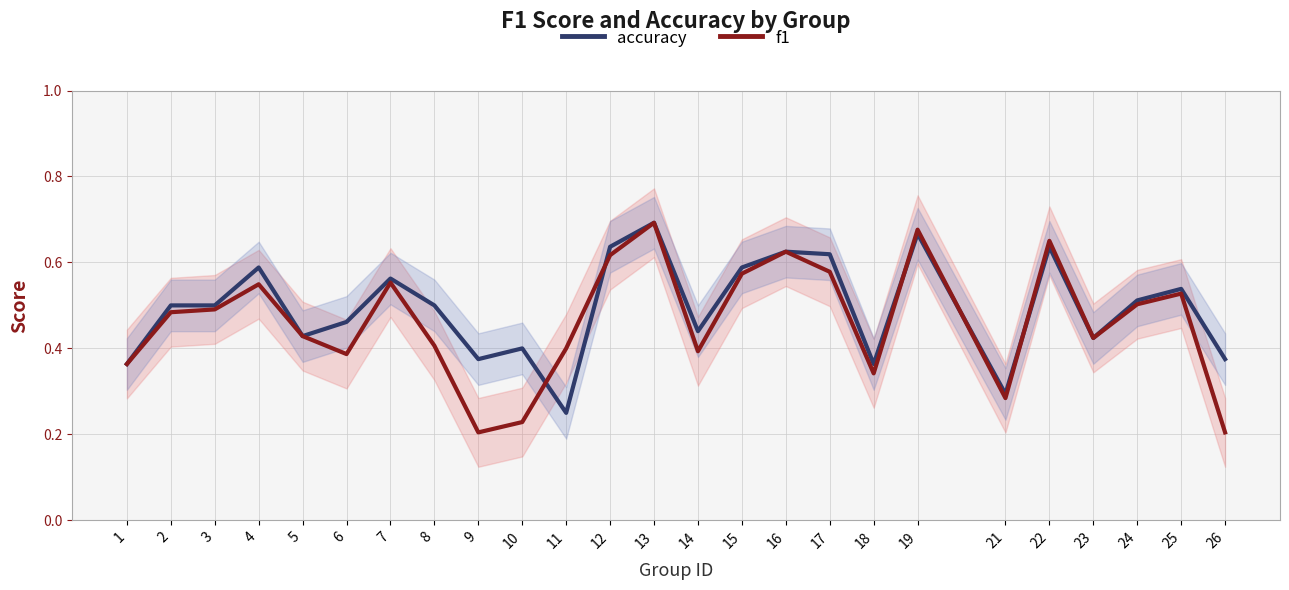

Reading right to left, list all the values displayed in this chart.

accuracy: 0.4	0.5	0.5	0.4	0.6	0.3	0.7	0.4	0.6	0.6	0.6	0.4	0.7	0.6	0.2	0.4	0.4	0.5	0.6	0.5	0.4	0.6	0.5	0.5	0.4
f1: 0.2	0.5	0.5	0.4	0.7	0.3	0.7	0.3	0.6	0.6	0.6	0.4	0.7	0.6	0.4	0.2	0.2	0.4	0.6	0.4	0.4	0.5	0.5	0.5	0.4